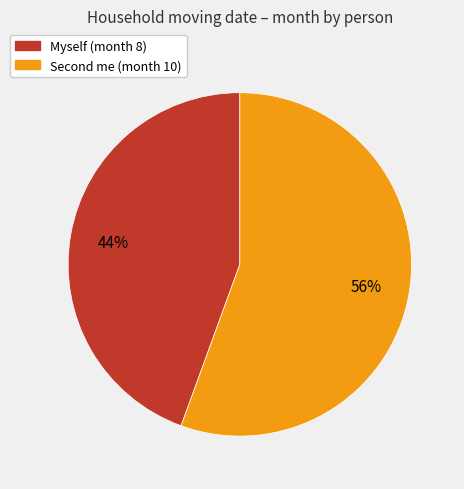

To the nearest percent, what percentage of the pie is Myself?

44%